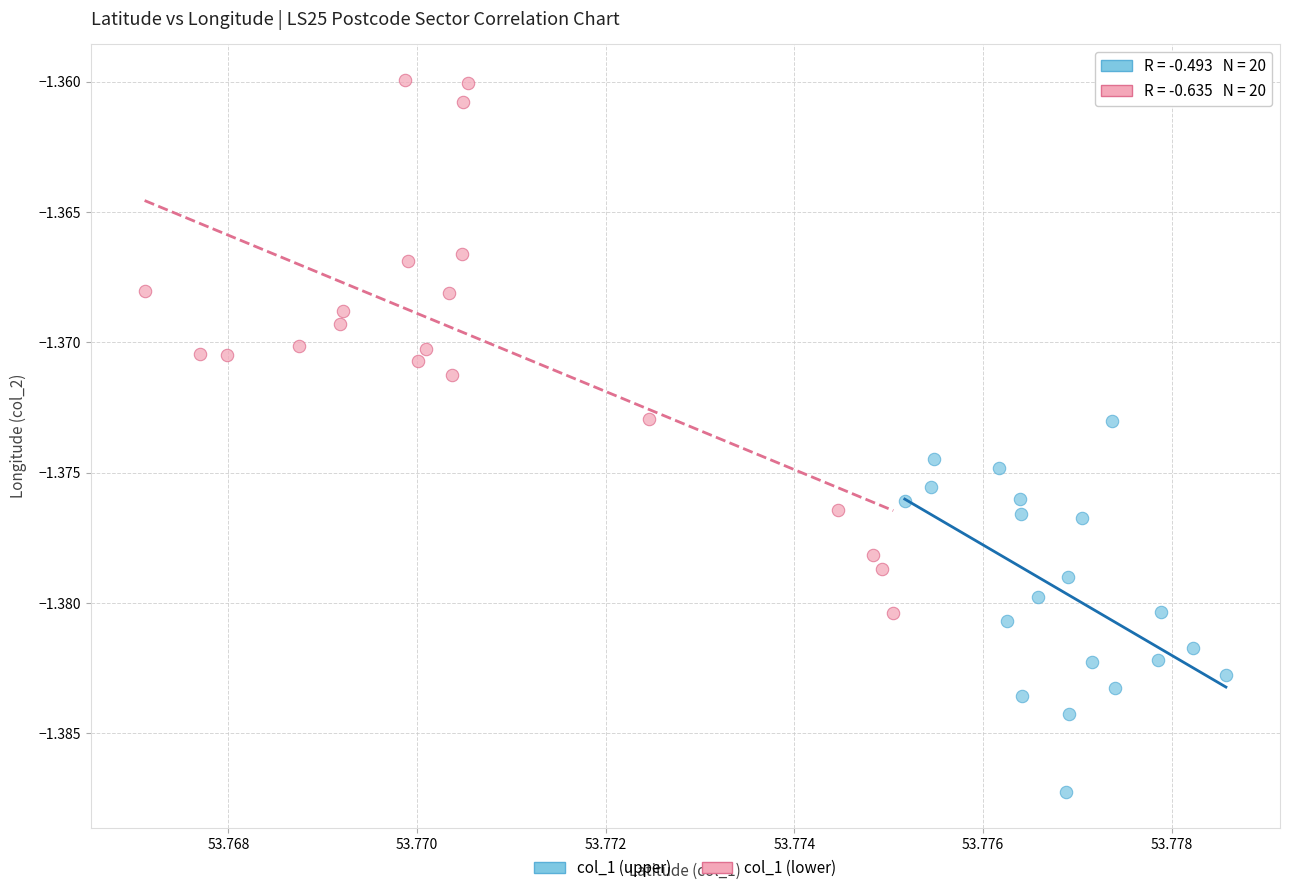

Which series has the largest Y range (max minus min)?

col_1 (lower)